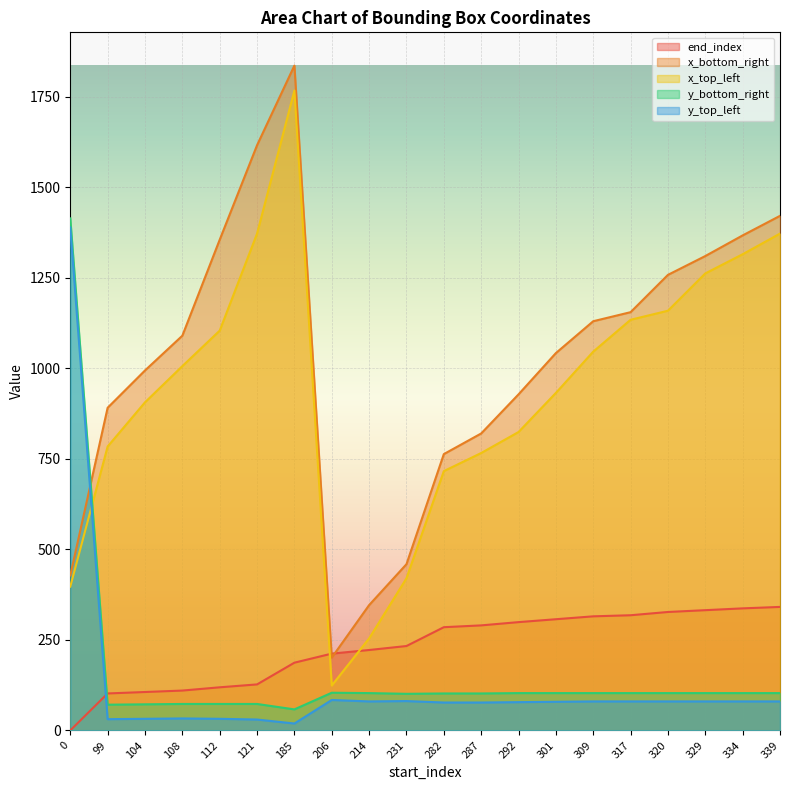

What is the difference between the x_bottom_right values at 99 and 309?

239